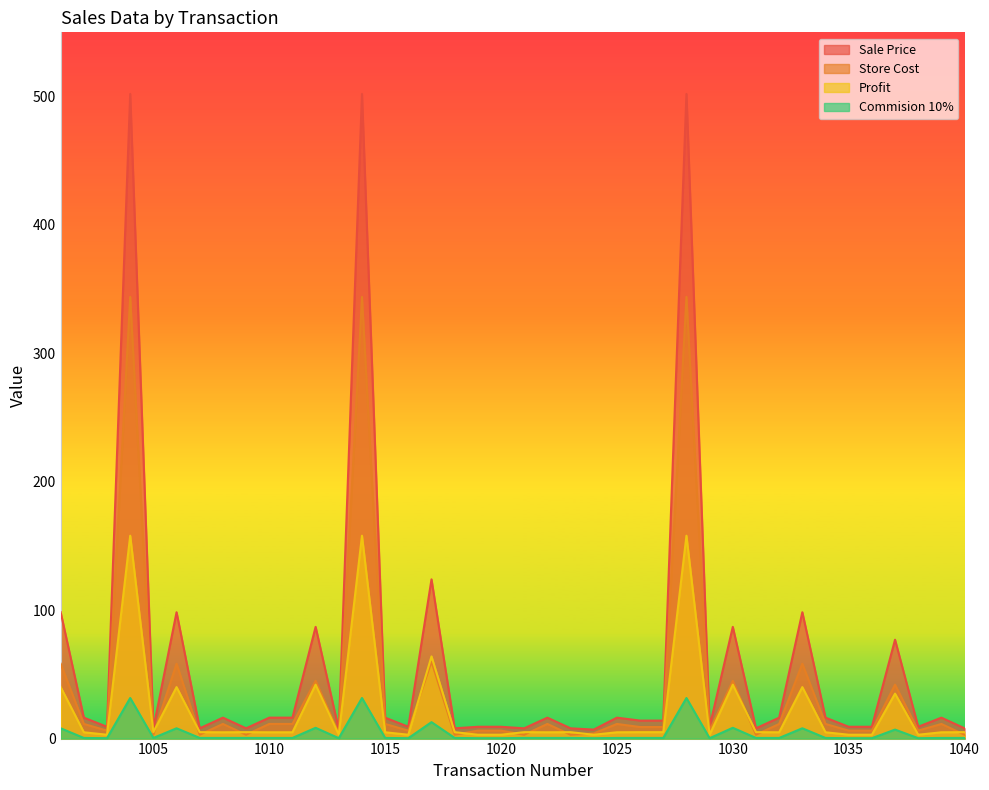

Where is the first local maximum for Commision 10%?

1004